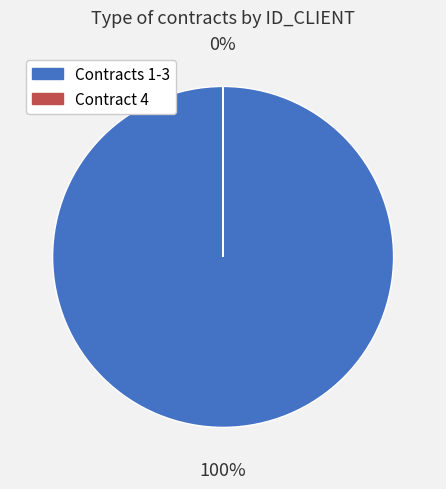

To the nearest percent, what is the difference between the largest and smallest slice percentages?

100%